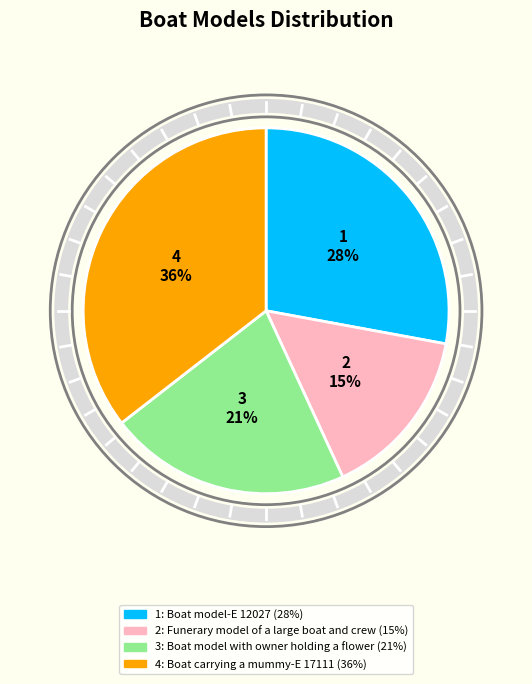

To the nearest percent, what is the average slice percentage?

25%